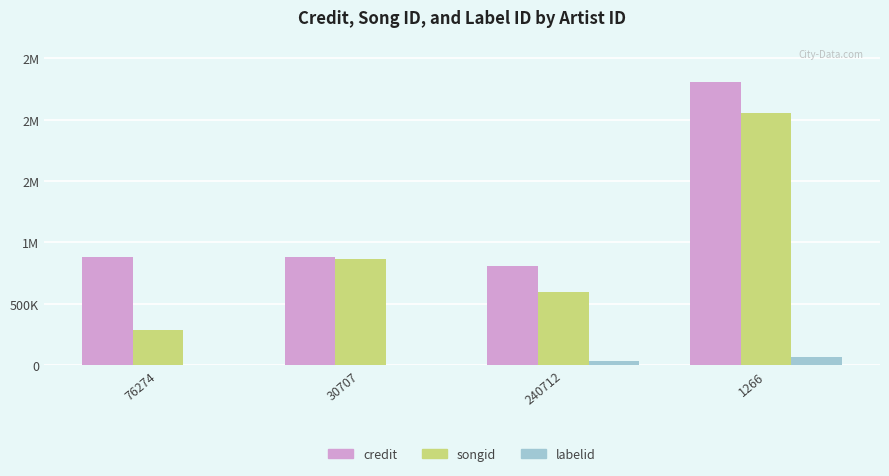

At which label is labelid closest to 32806?

240712